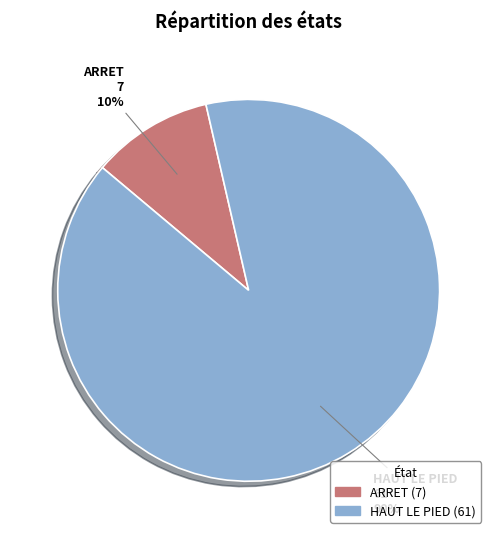

To the nearest percent, what portion does HAUT LE PIED represent?

90%